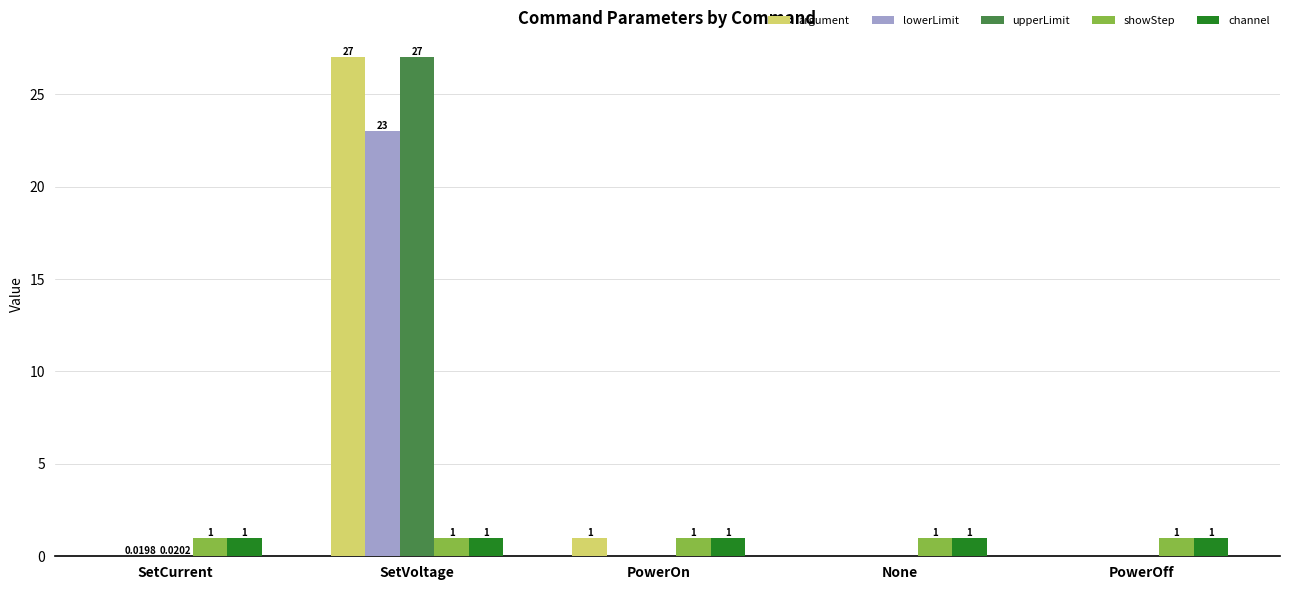

What is the sum of all lowerLimit values?

23.0